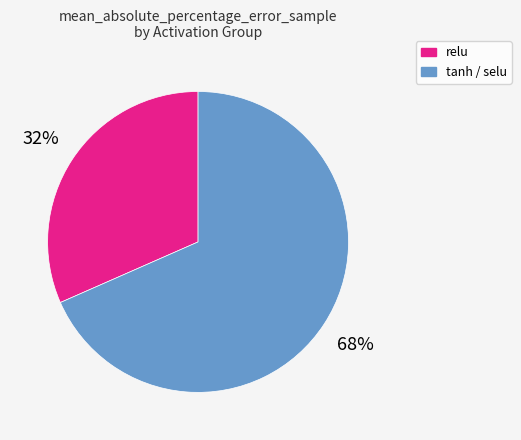

Count the number of slices in the pie.

2